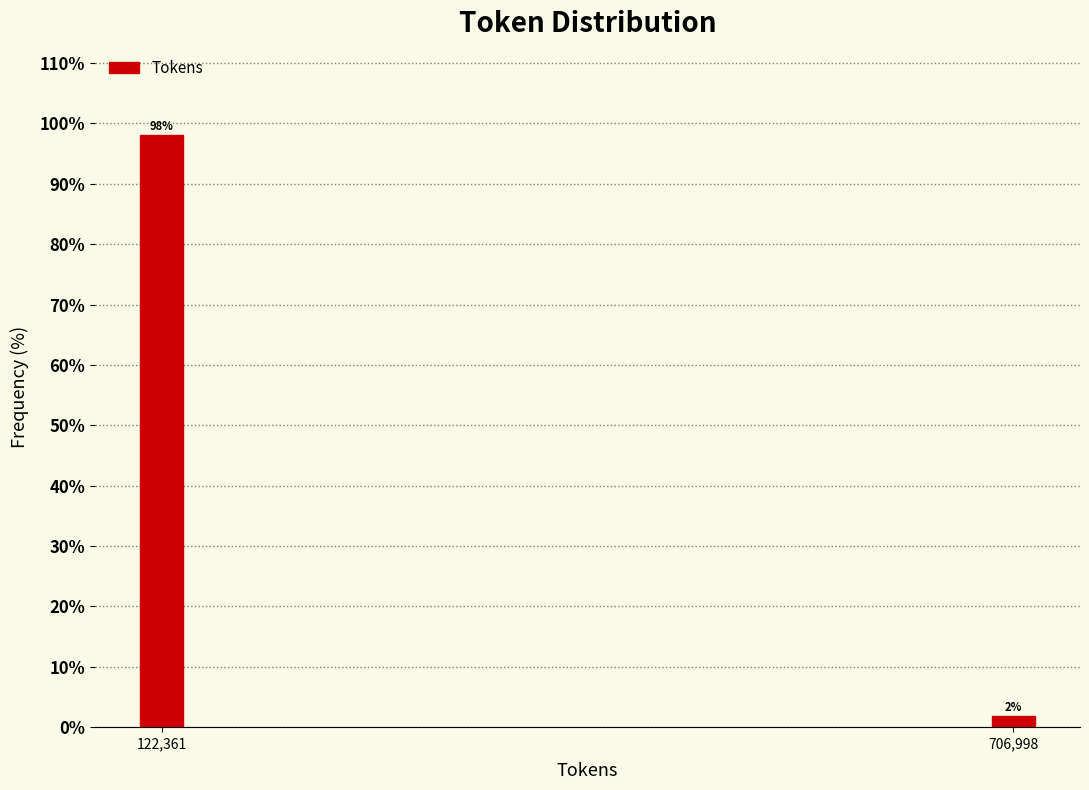

What is the average value?

50.0